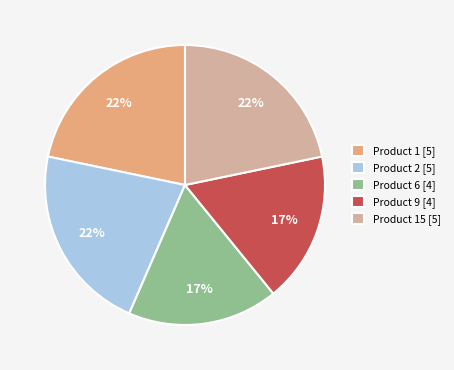

To the nearest percent, what is the average slice percentage?

20%